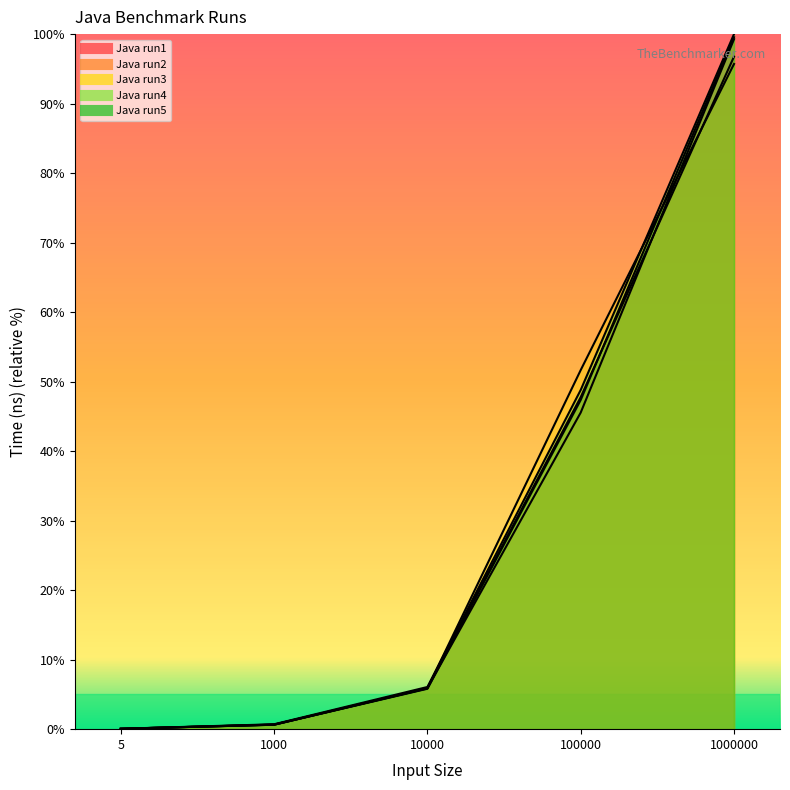

What is the difference between the Java run1 values at 1000 and 100000?

47.1